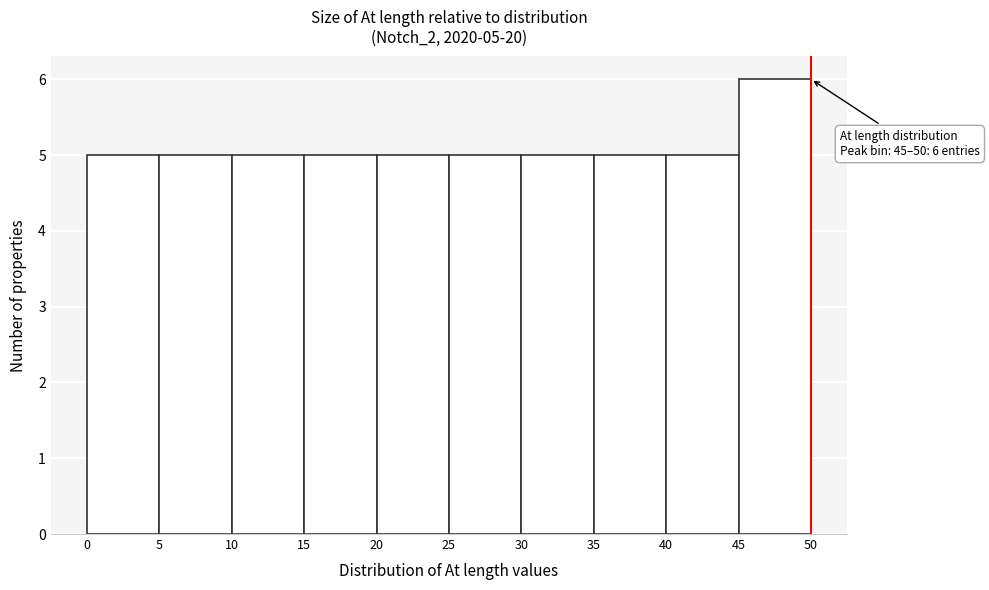

Over which range of the x-axis is the bar tallest?

45 to 50